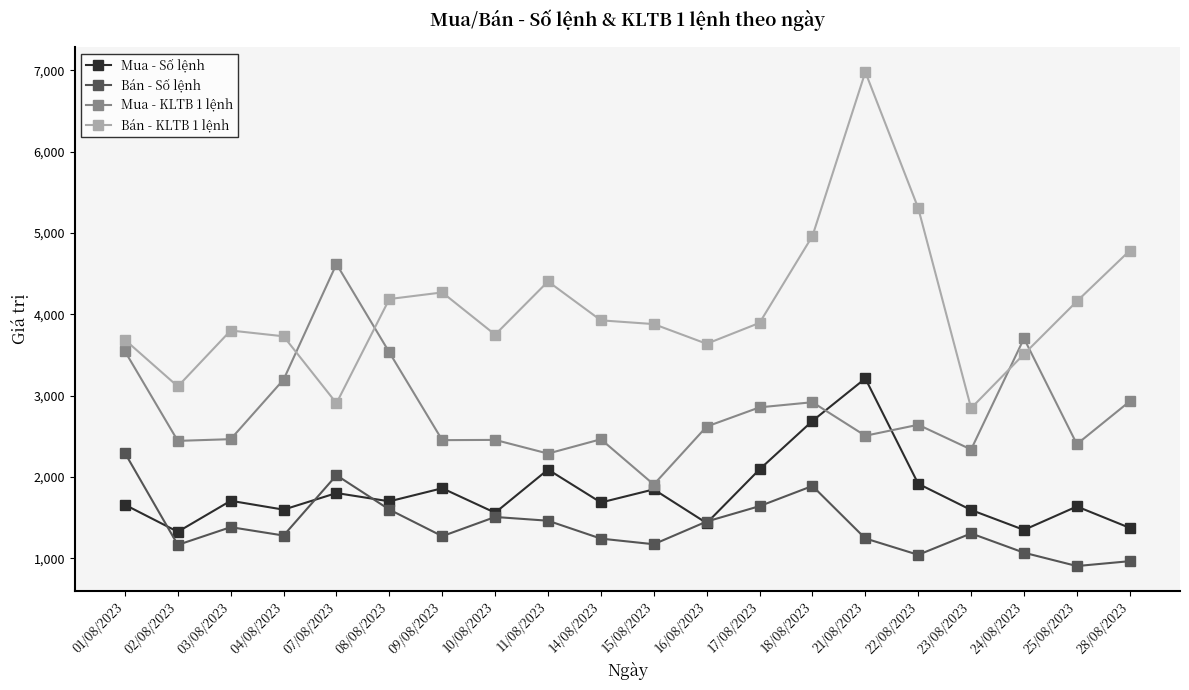

What is the difference between the Bán - Số lệnh values at 24/08/2023 and 16/08/2023?

383